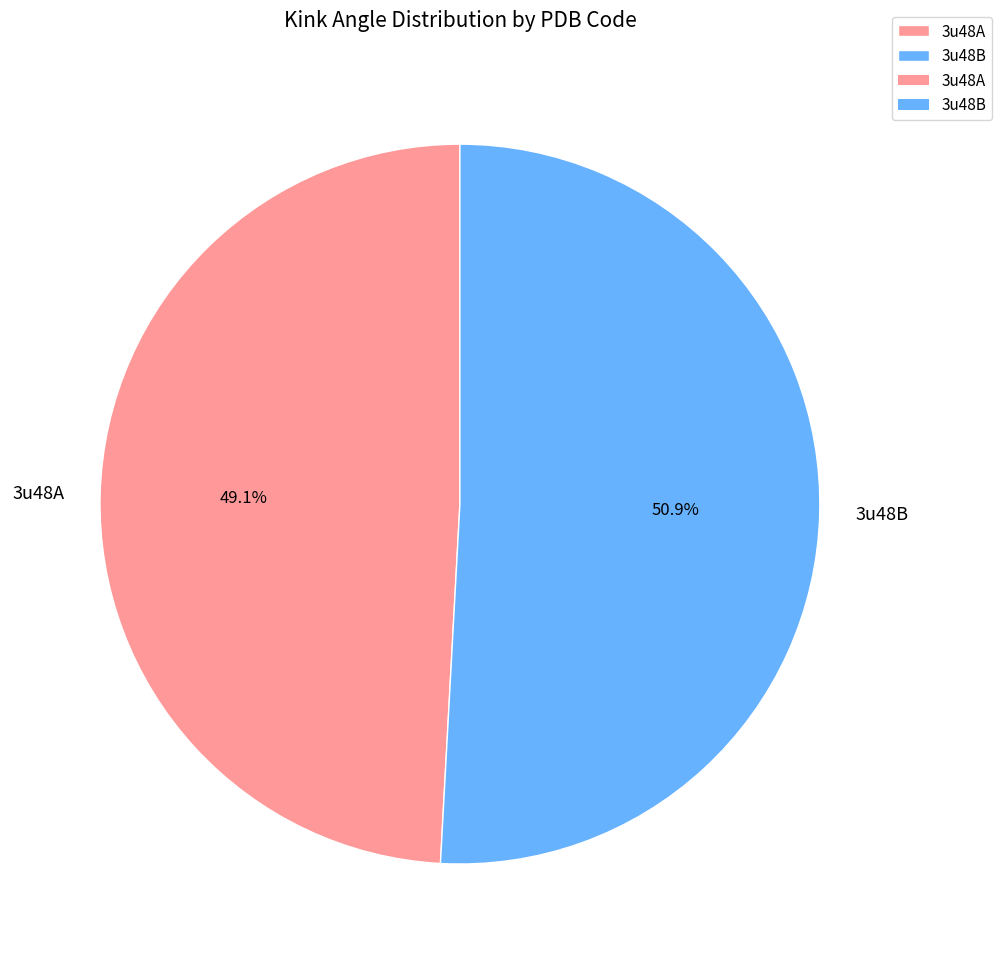

Which category has the smallest portion of the pie?

3u48A